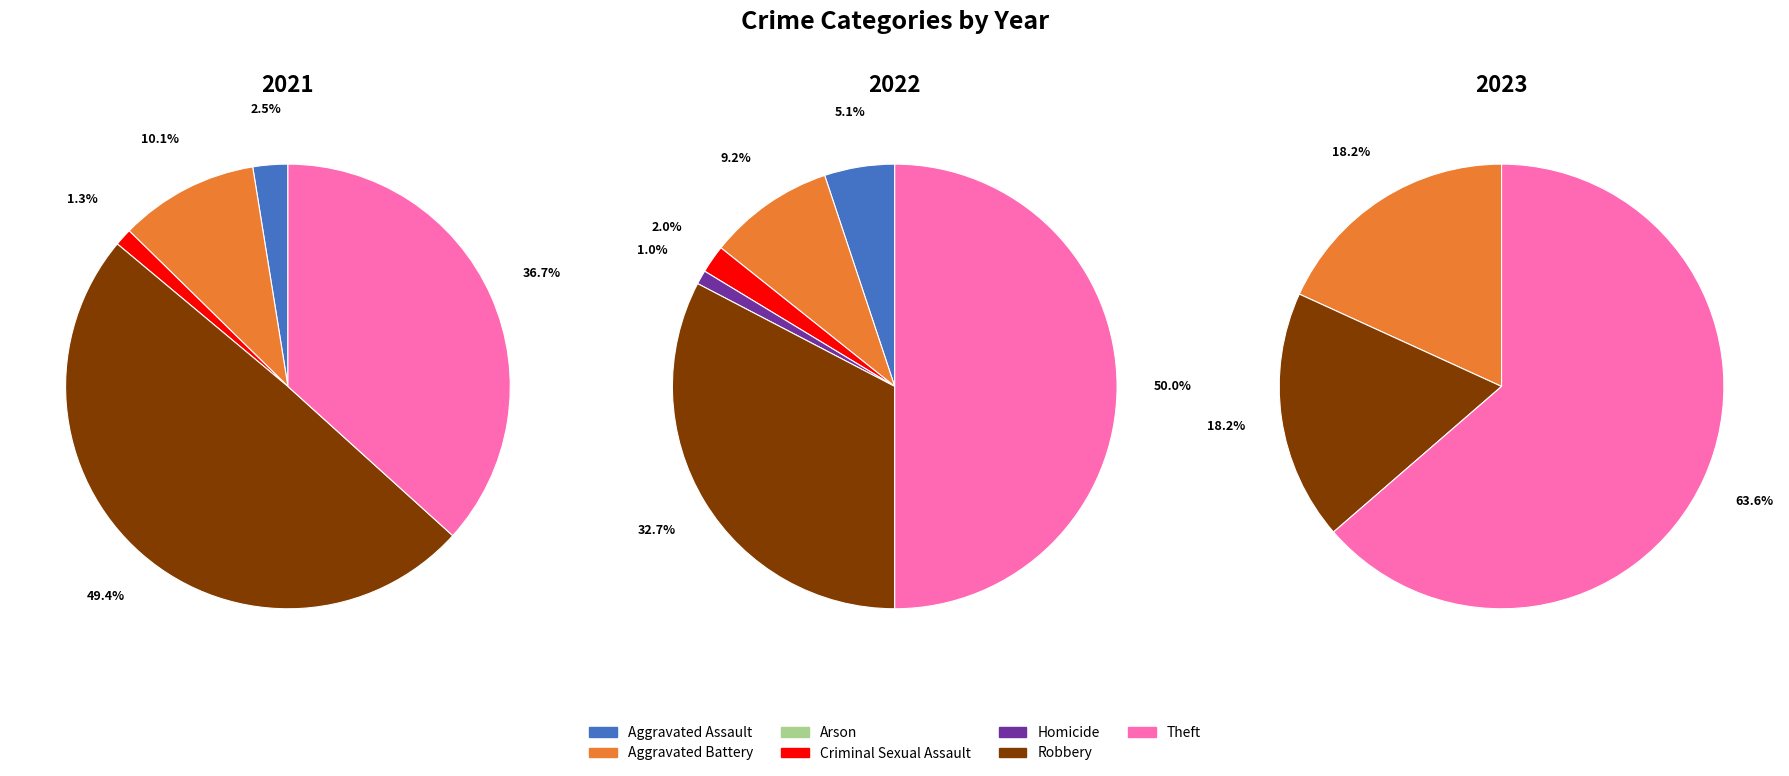

How many slices are in this pie chart?

7